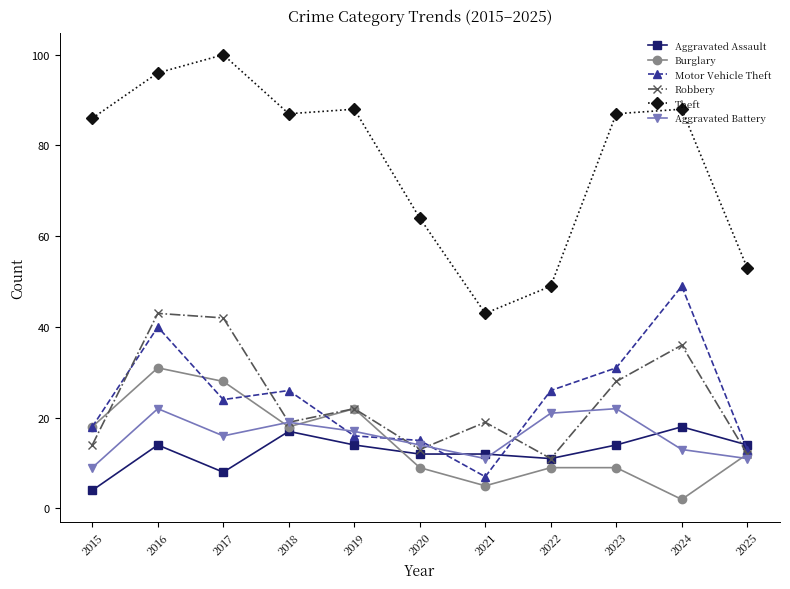

What is the difference between the Aggravated Assault values at 2015 and 2016?

10